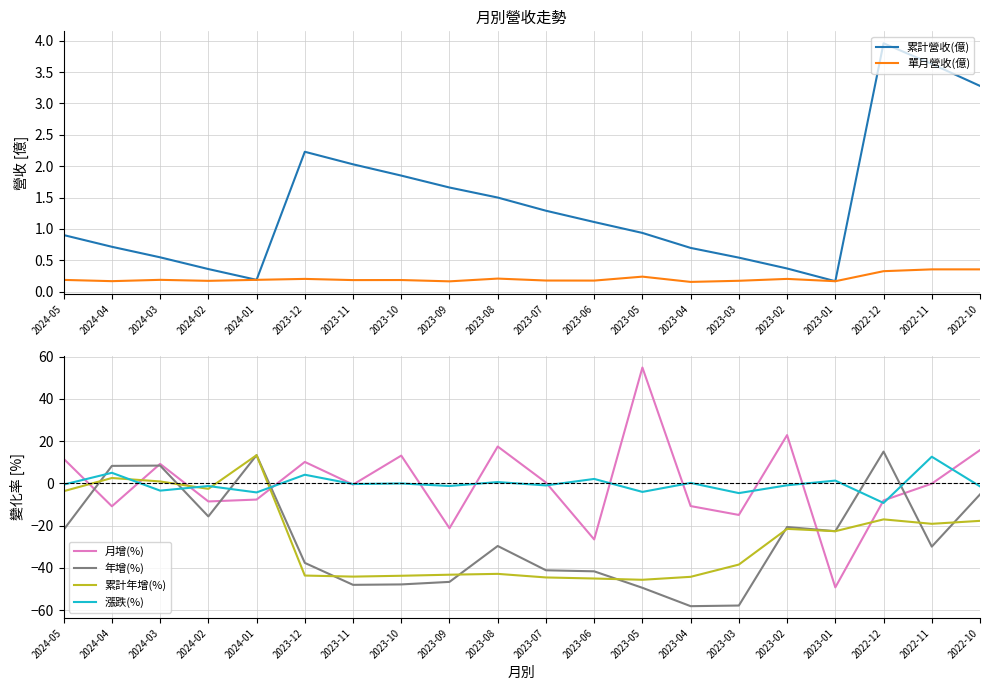

Where is the first local maximum for 月增(%)?

2024-03